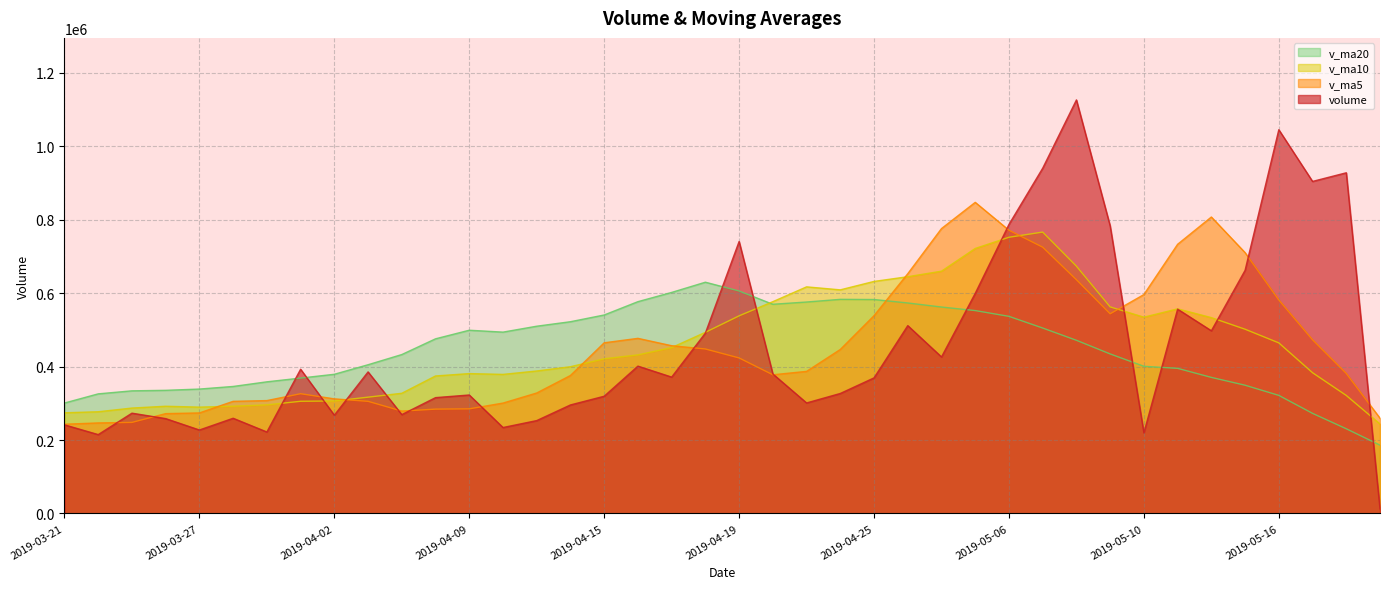

How many lines are shown in the chart?

4